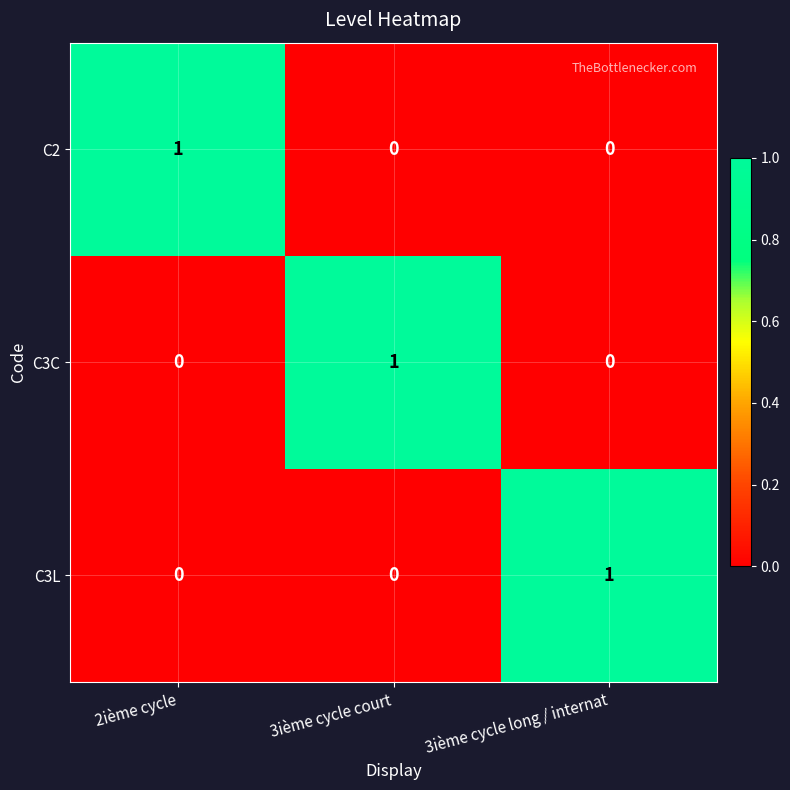

At how many categories does at least one series exceed 0?

3